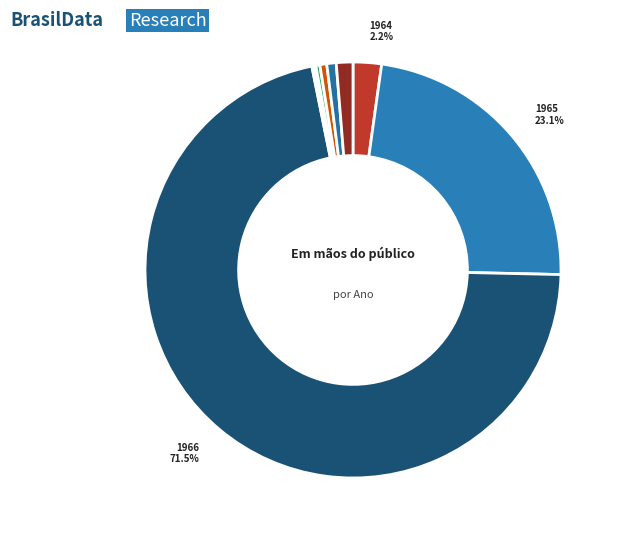

Rank the categories by value from lowest to highest.

1967, 1968, 1969, 1970, 1971, 1972, 1964, 1965, 1966